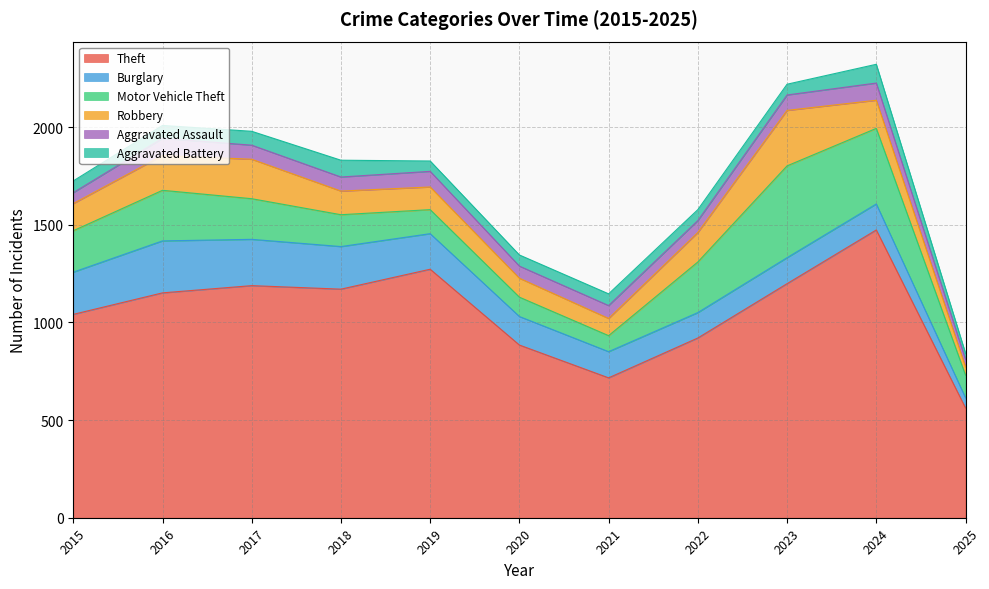

What is the difference between the maximum and minimum values in the Motor Vehicle Theft series?

388